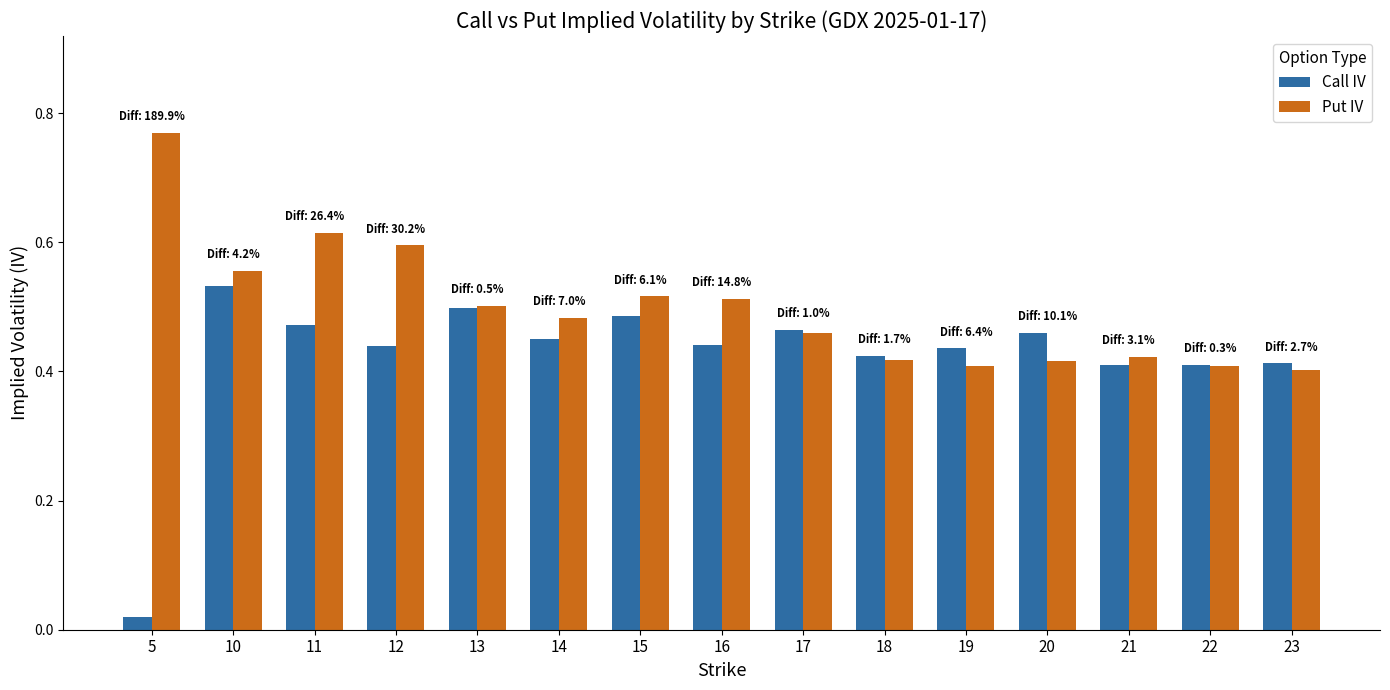

At which label is Put IV closest to 0?

23